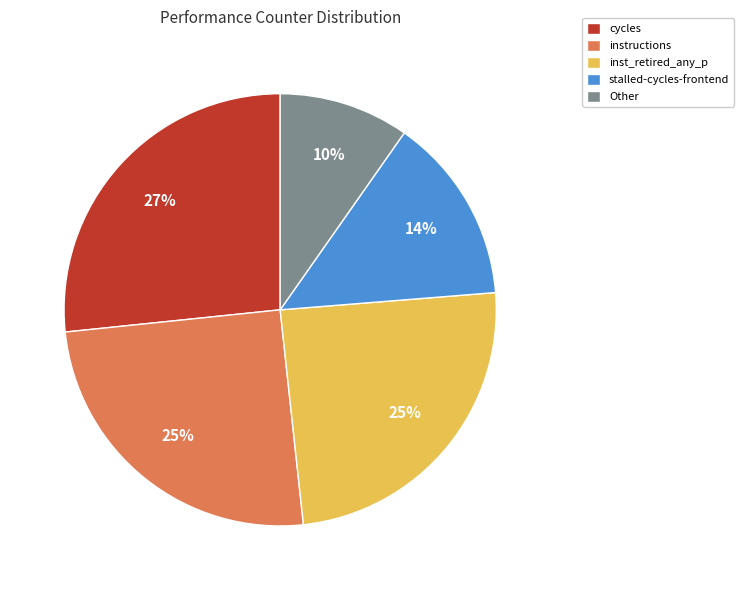

Is the sum of inst_retired_any_p and Other greater than half?

No